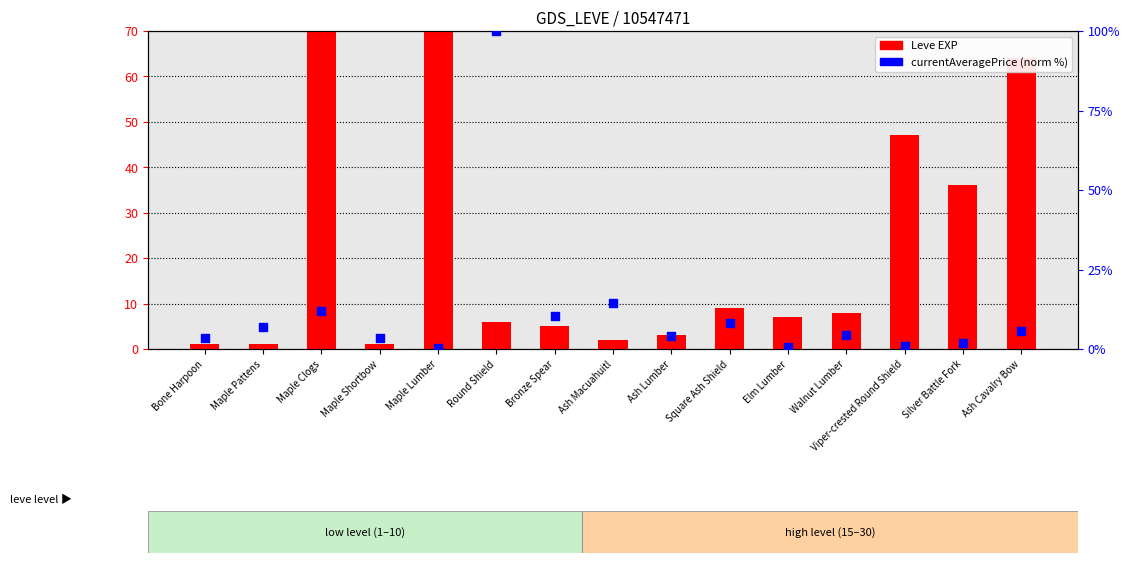

Which series contains the lowest Y value?

currentAveragePrice (norm %)